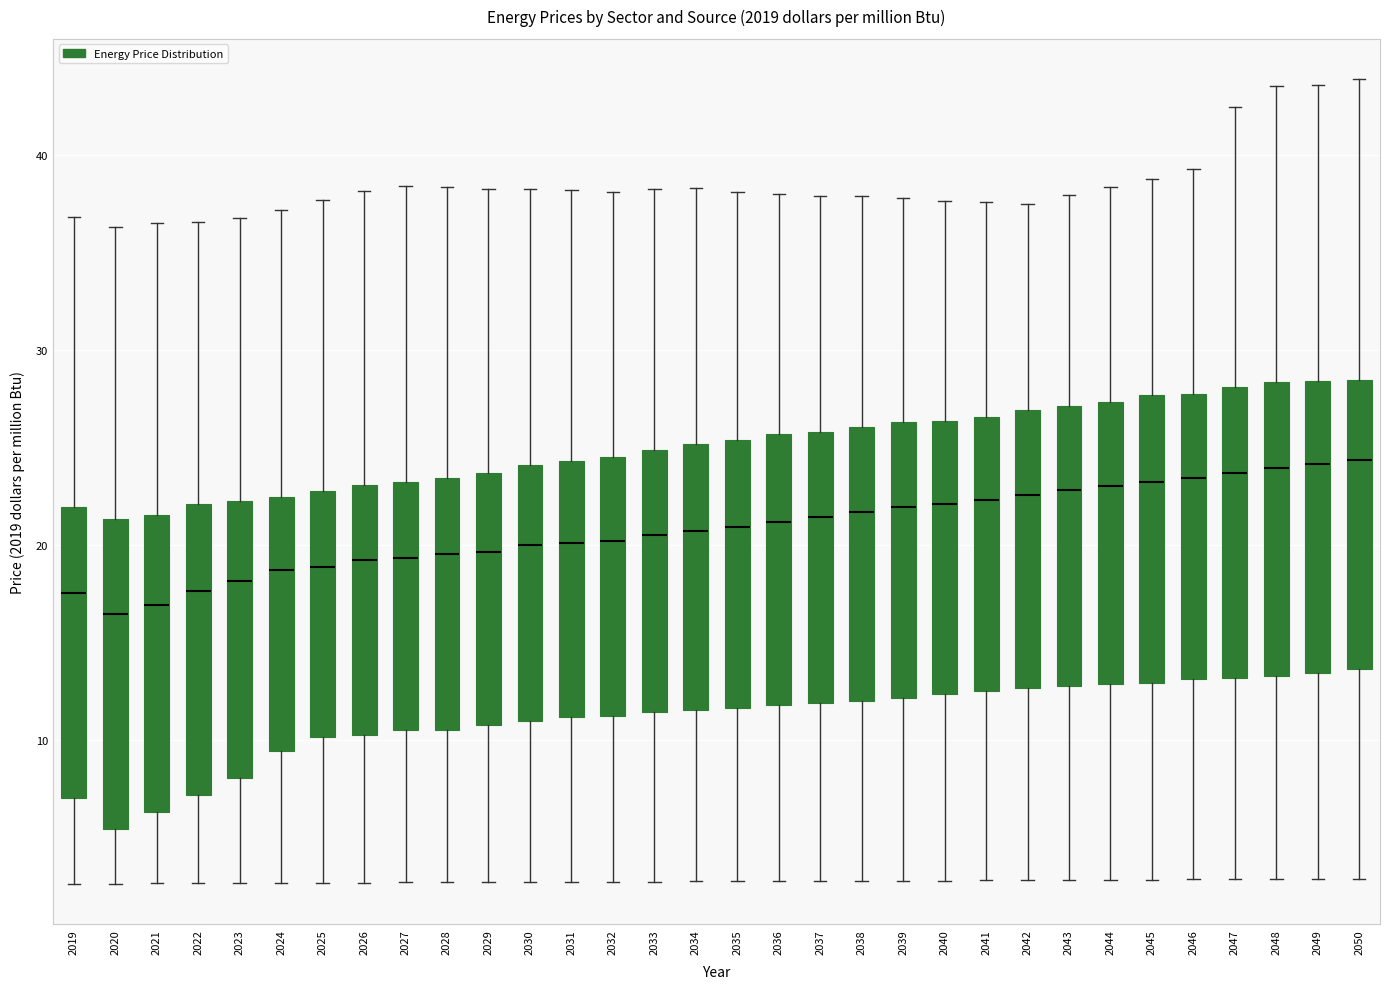

Where does the upper whisker of the box at x = 2027 end on the y-axis? The values are not printed on the chart, so give them approximately, as read against the axis.

38